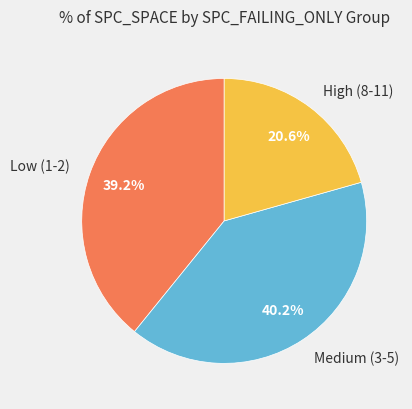

What percentage is NOT represented by High (8-11)?

79.4%